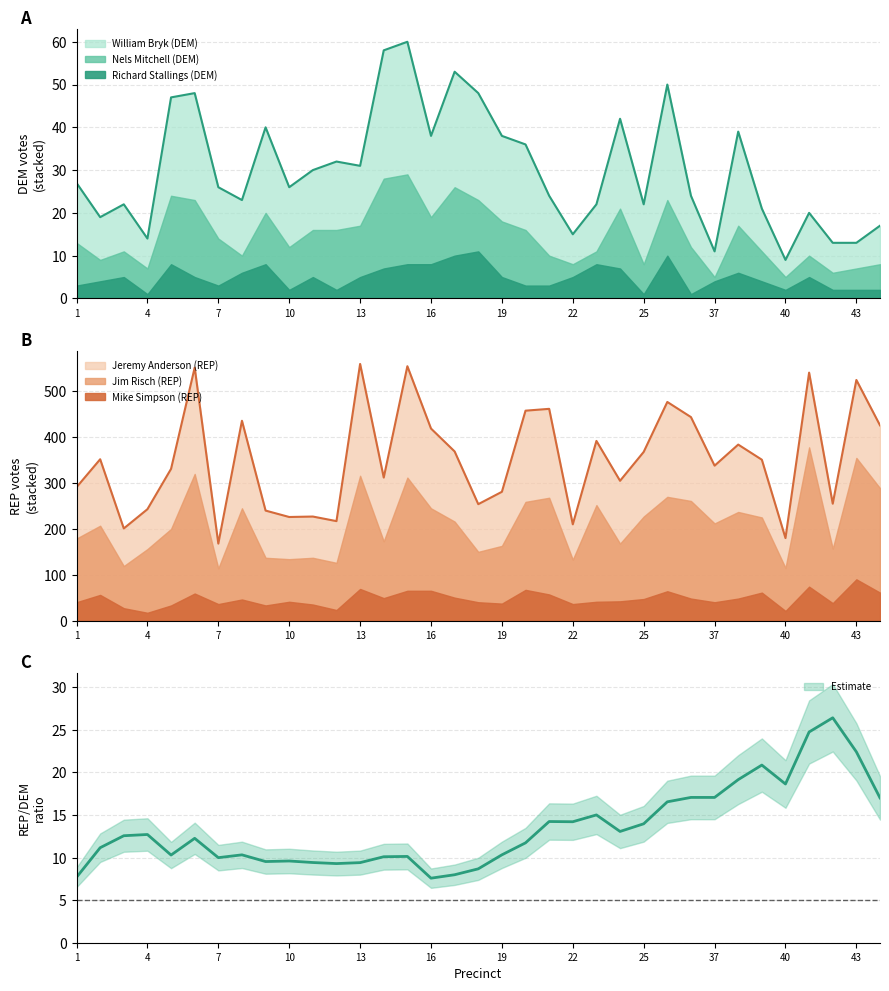

What is the total value across all series at 19?

319